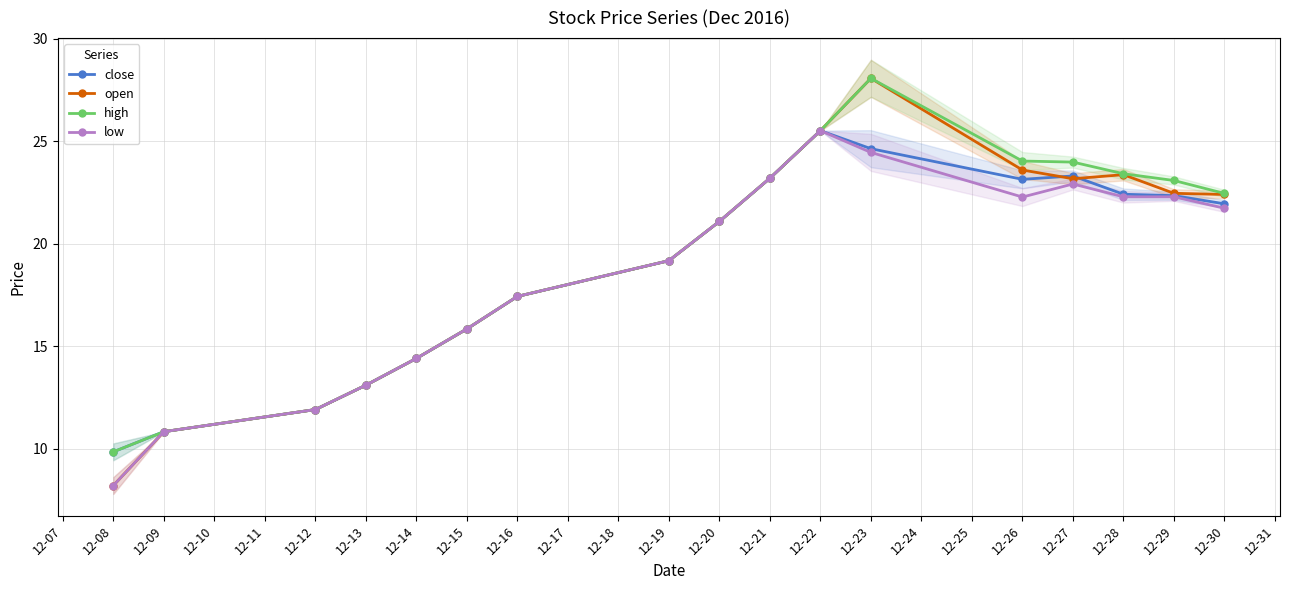

Where is the first local maximum for low?

12-22